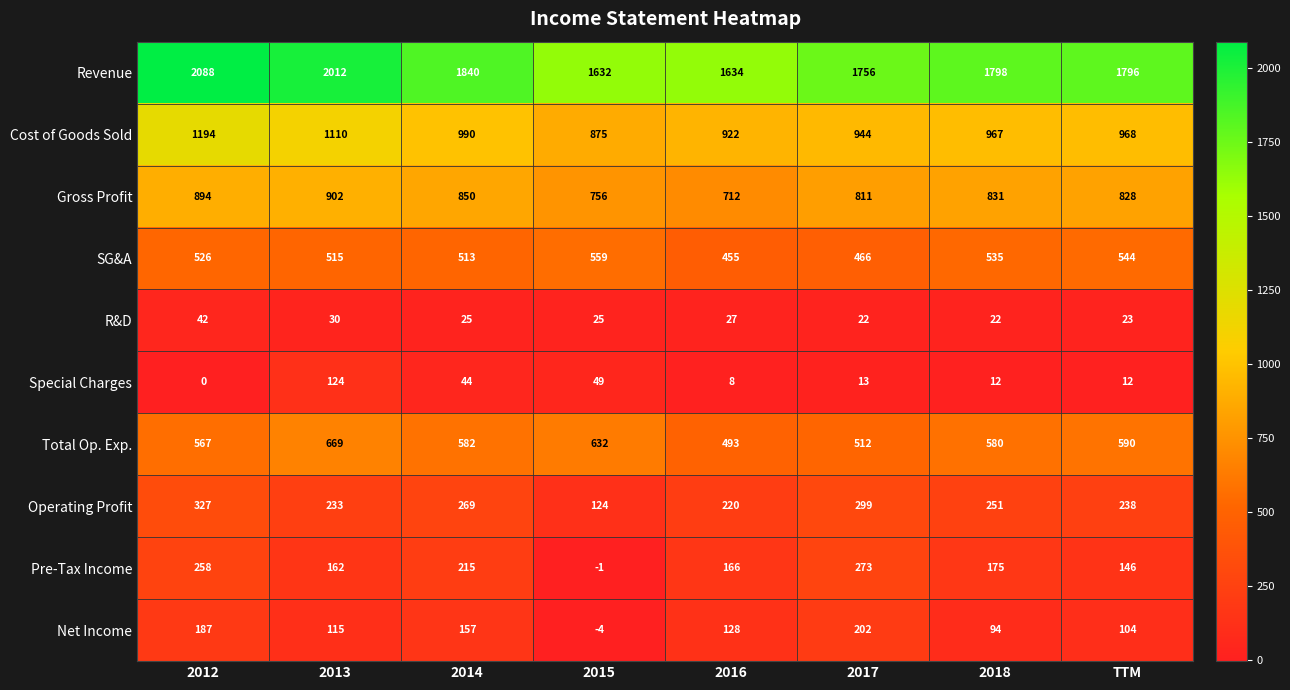

Is it true that Pre-Tax Income equals -2 at 2015?

False